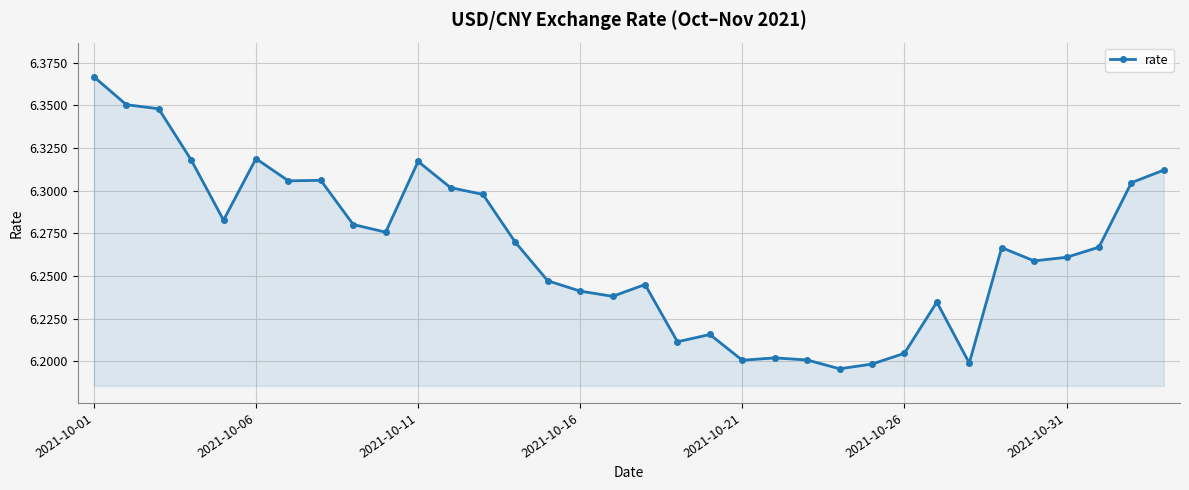

True or false: the data has more than 1 interior local peaks.

True